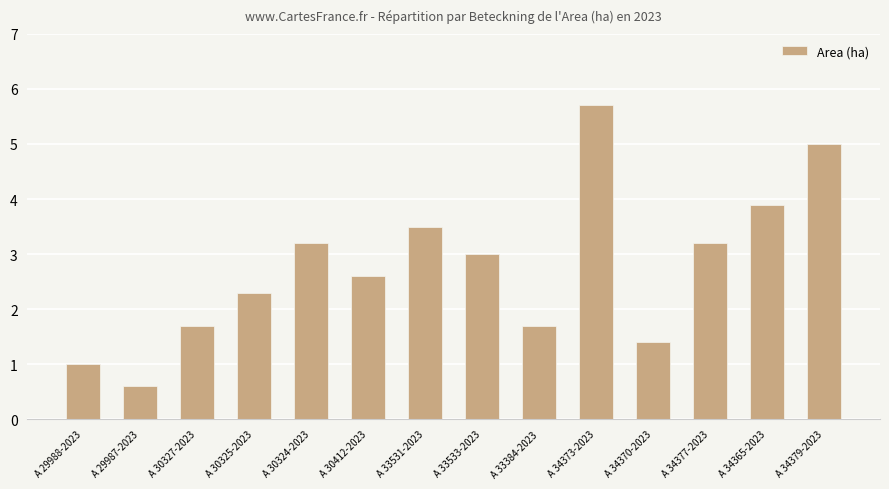

What is the value of the 13th bar from the left?

3.9